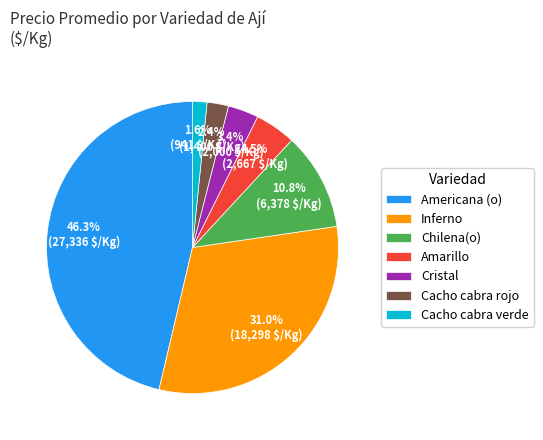

To the nearest percent, what is the average slice percentage?

14%